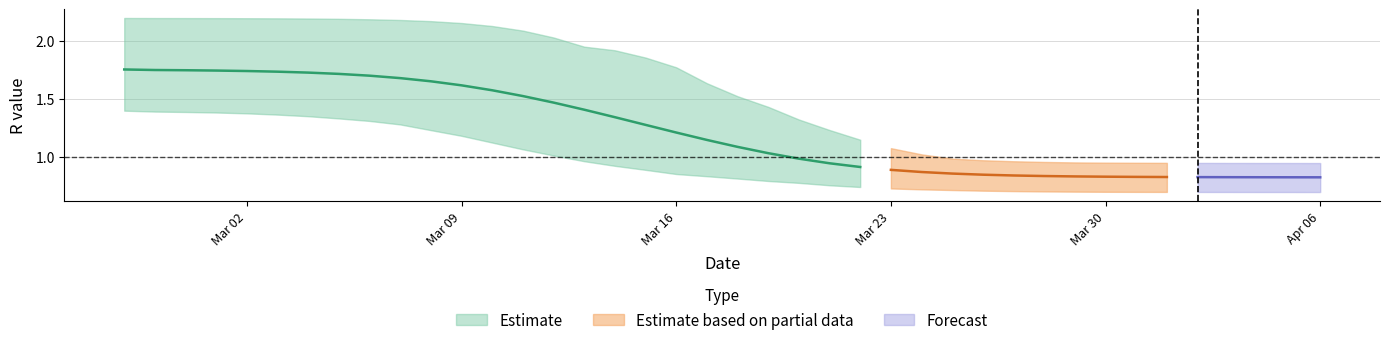

At how many categories does at least one series exceed 0?

40